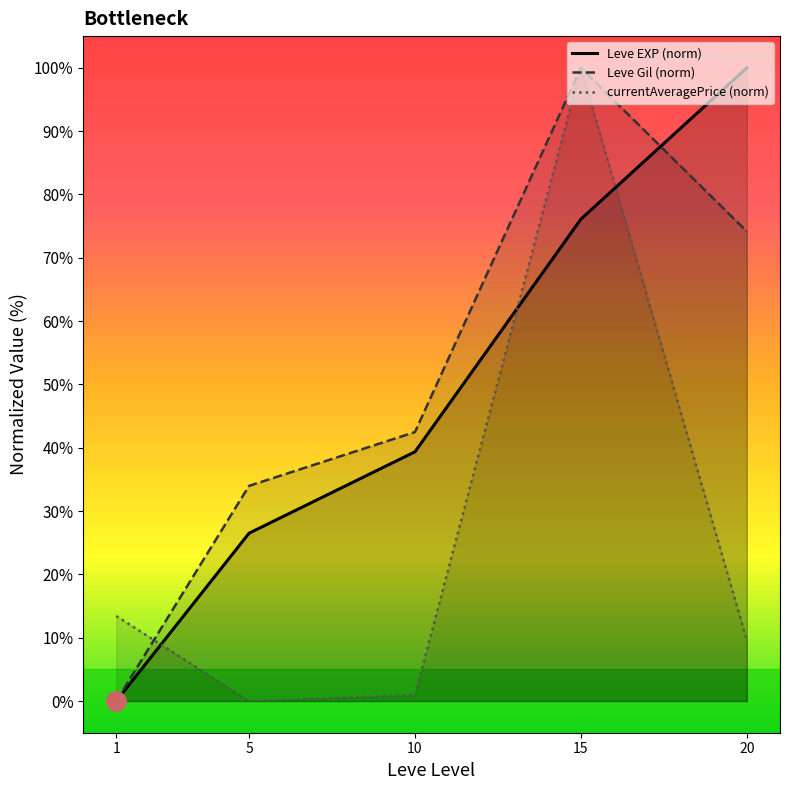

What is the sum of all Leve EXP (norm) values?

242.0